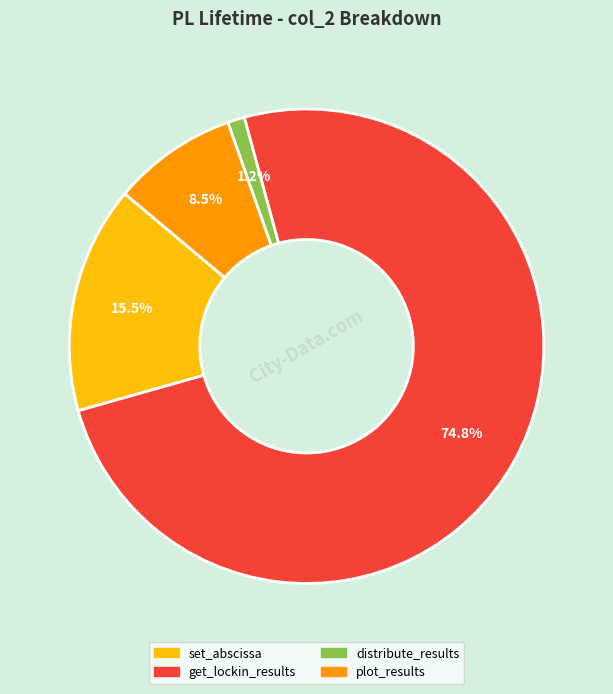

Is there any slice that represents more than half of the pie?

Yes